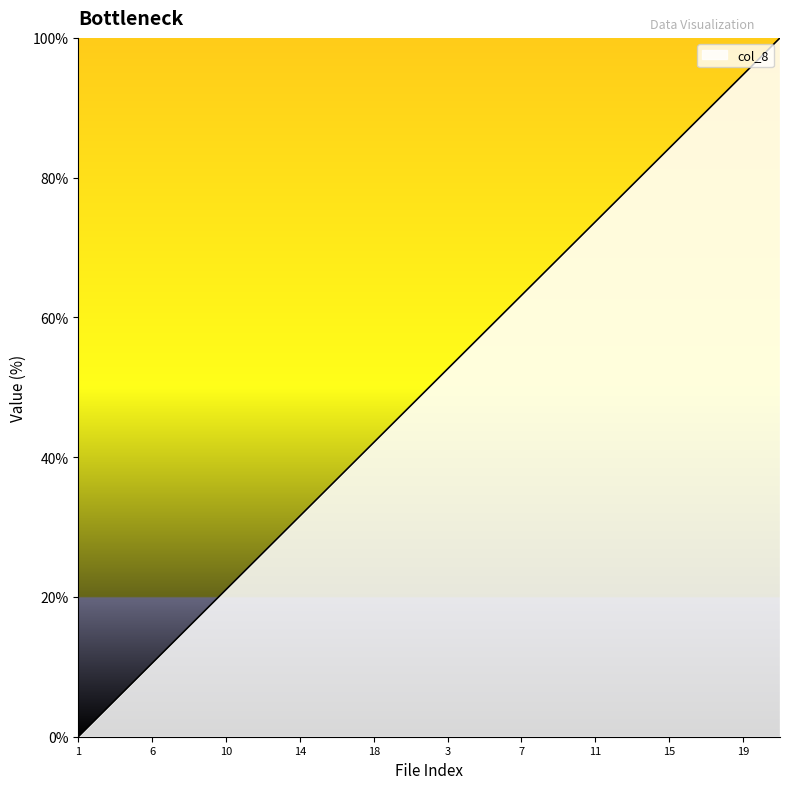

What is the greatest value displayed?

100.0